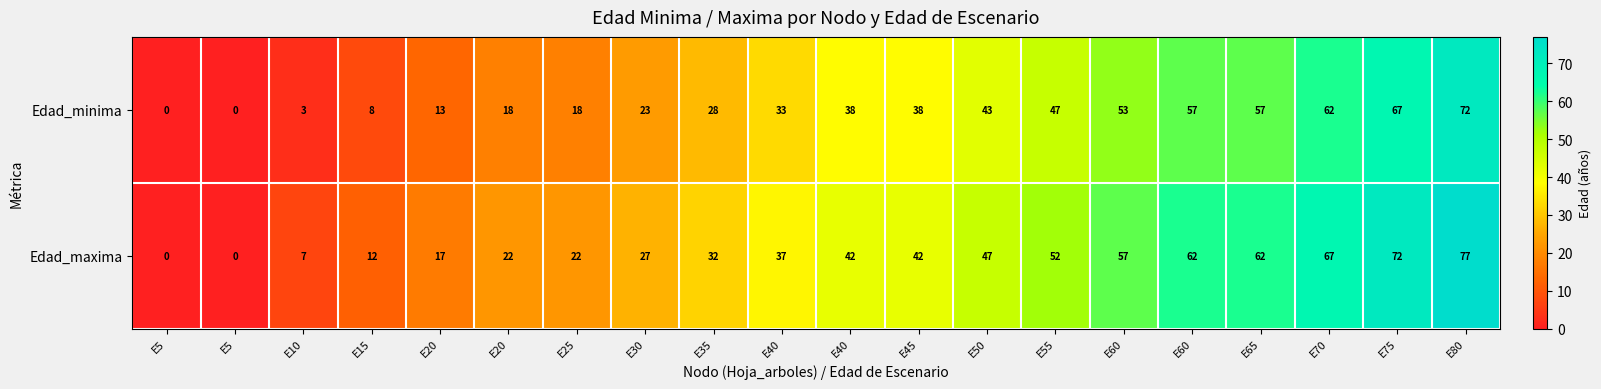

Which series has the largest range (max minus min)?

Edad_maxima